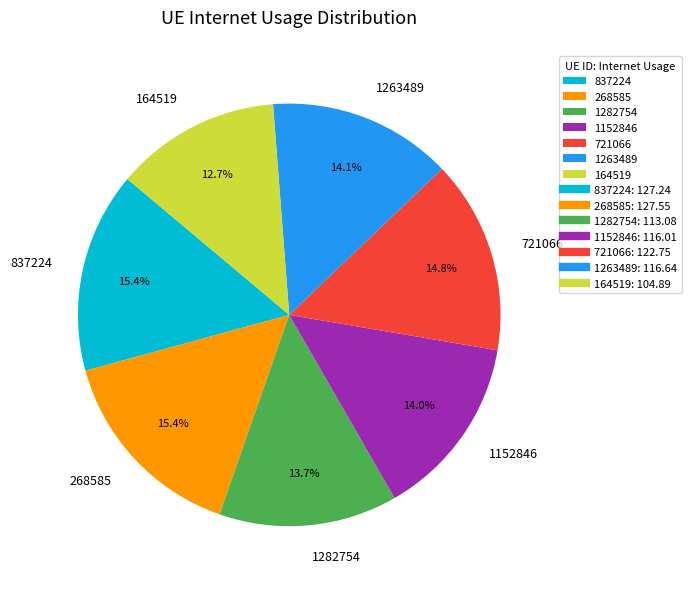

To the nearest percent, what is the average slice percentage?

14%